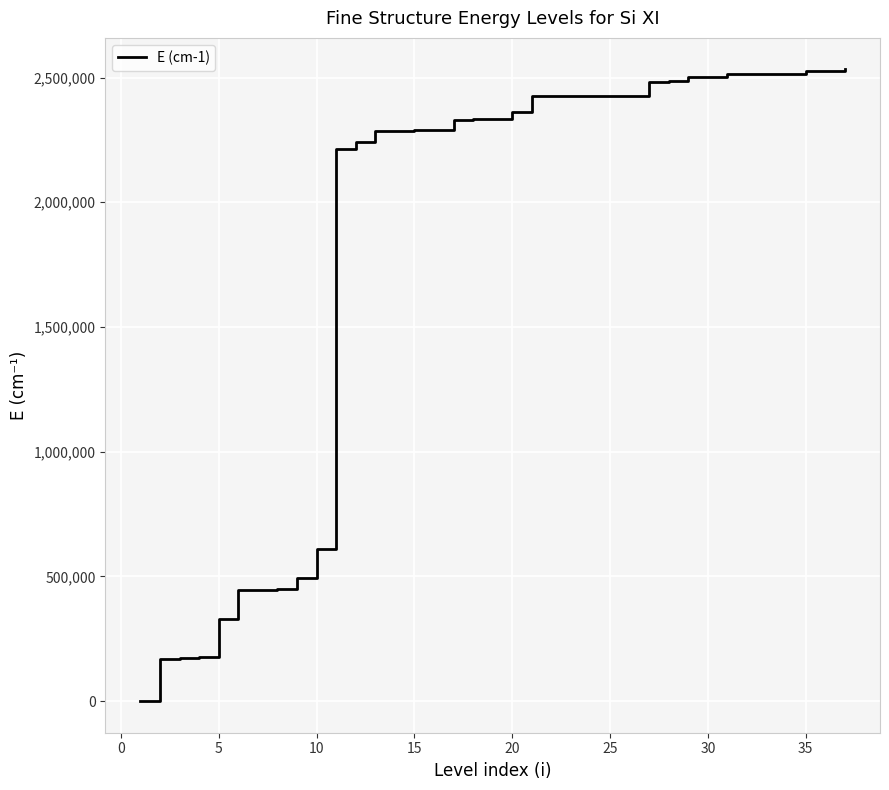

What is the maximum value shown in the chart?

2532420